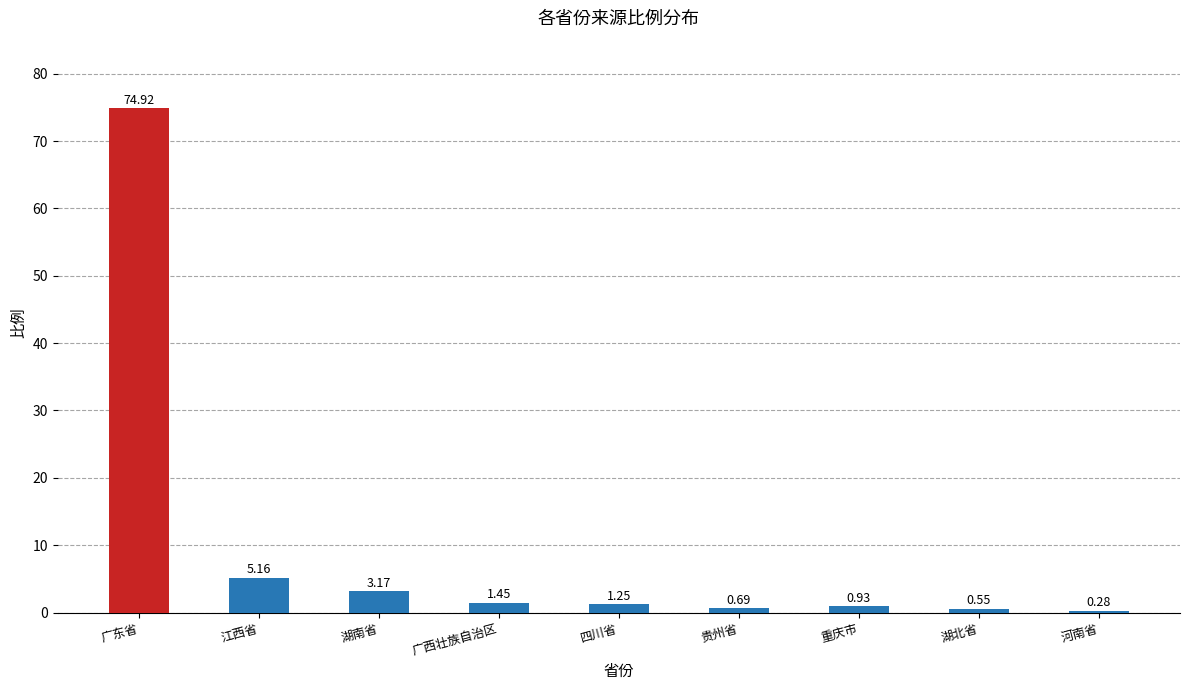

Does the chart contain any negative values?

No